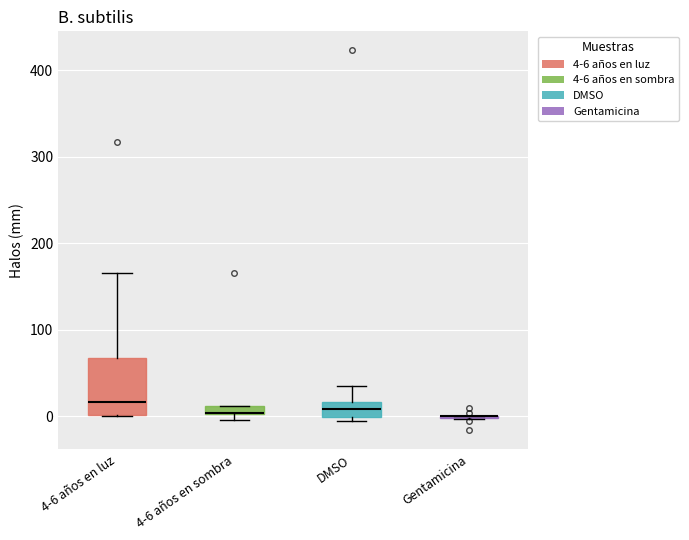

Which box is the tallest, from its lower edge to its upper edge?

4-6 años en luz